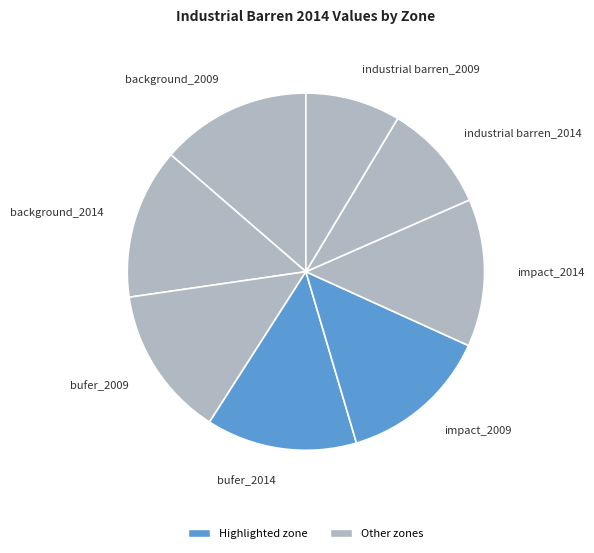

Which slice is the smallest?

industrial barren_2009